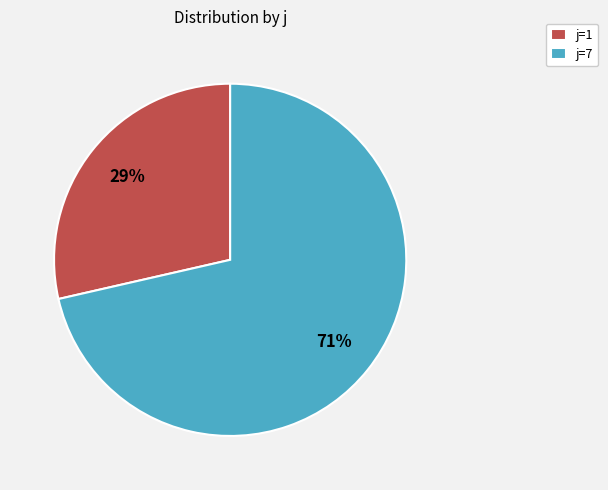

To the nearest percent, what percentage of the pie is j=7?

71%